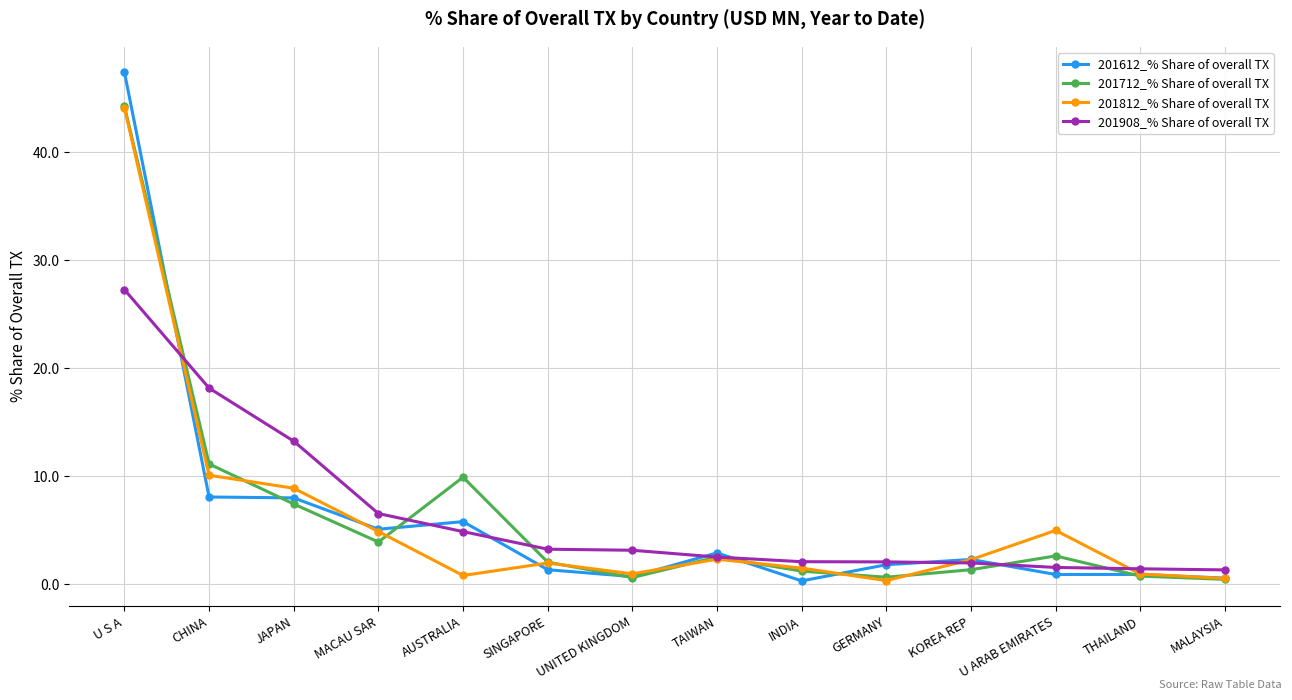

What is the minimum value for 201812_% Share of overall TX?

0.4